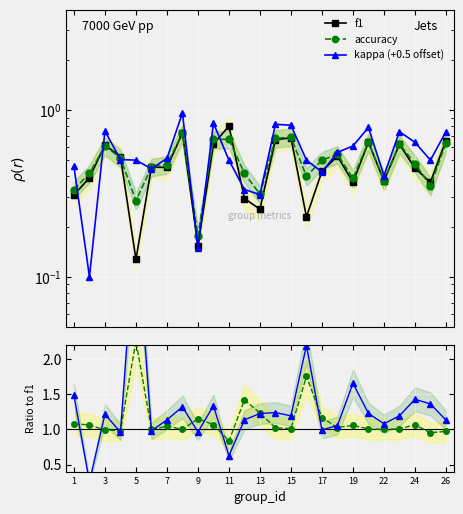

The kappa (+0.5 offset) series shows 0.1 at 13. True or false?

False